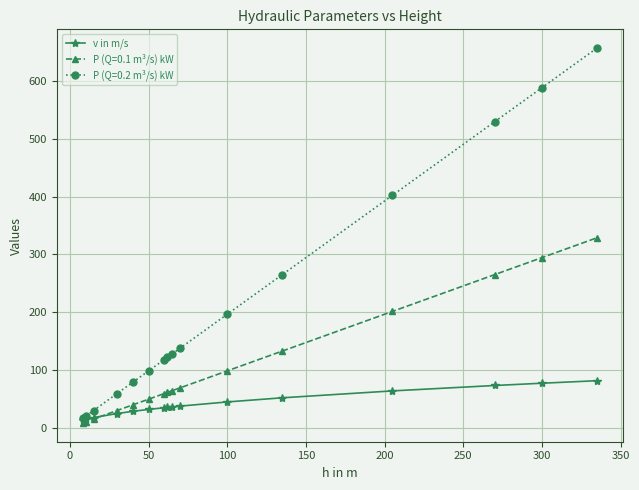

True or false: P (Q=0.2 m³/s) kW has more than 2 interior local peaks.

False